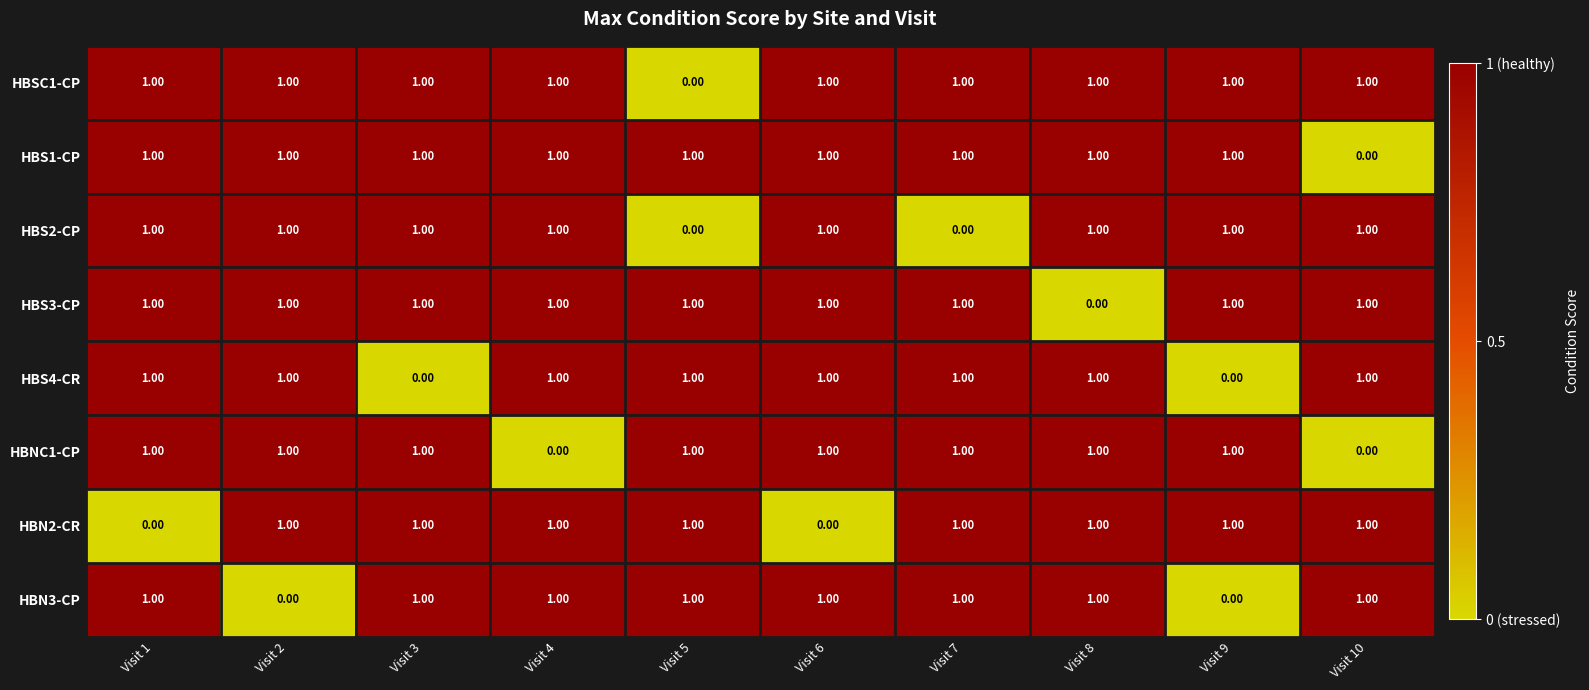

What is the total value across all series at Visit 9?

6